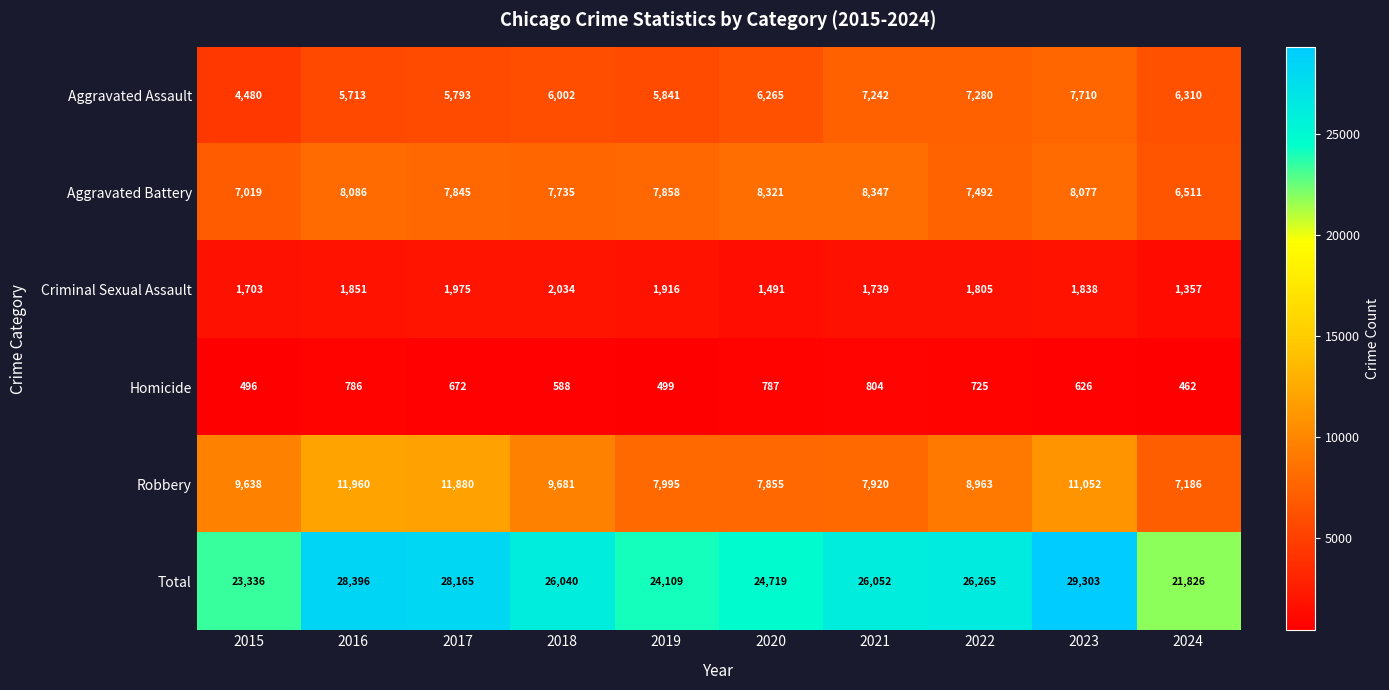

What is the difference between the second highest and second lowest values in the Aggravated Battery series?

1302